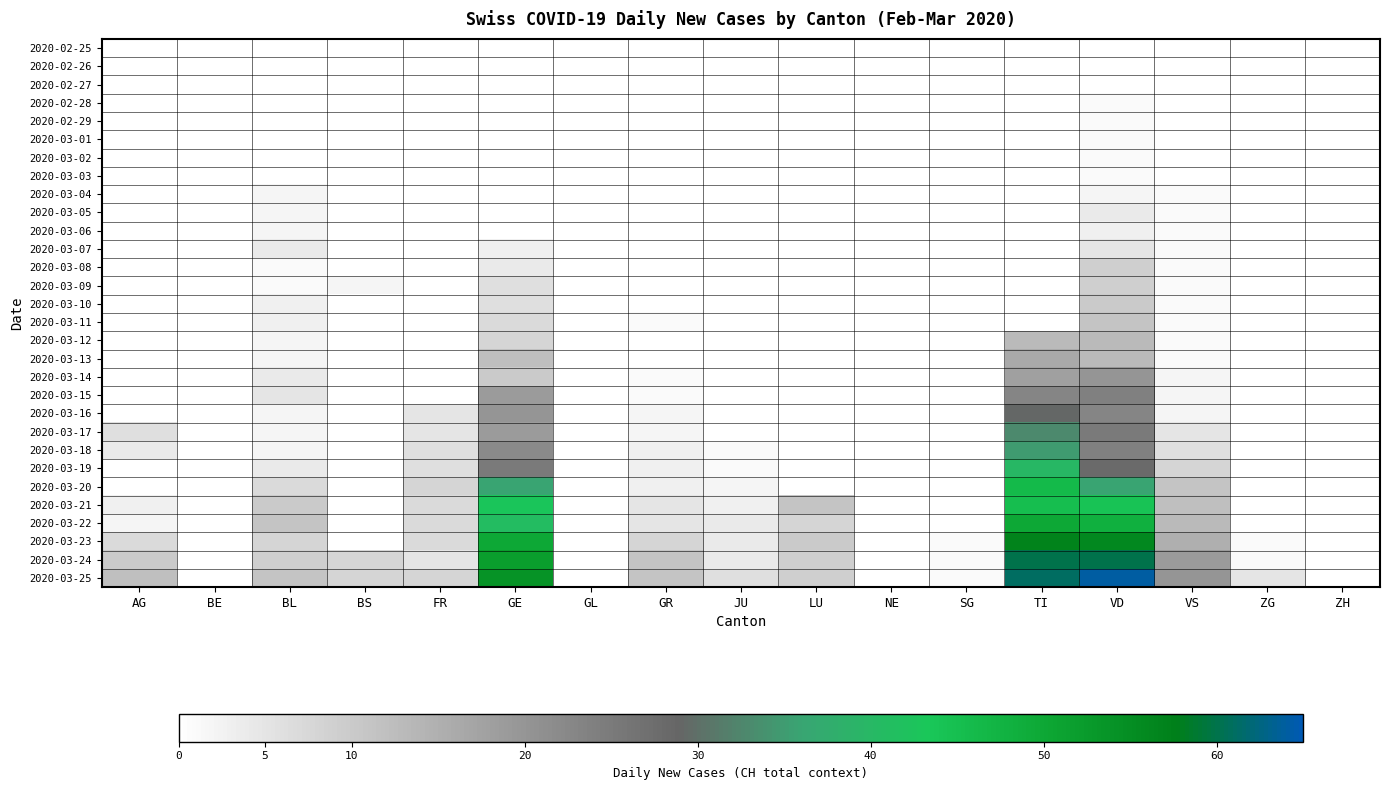

Between TI and FR, which is larger?

FR